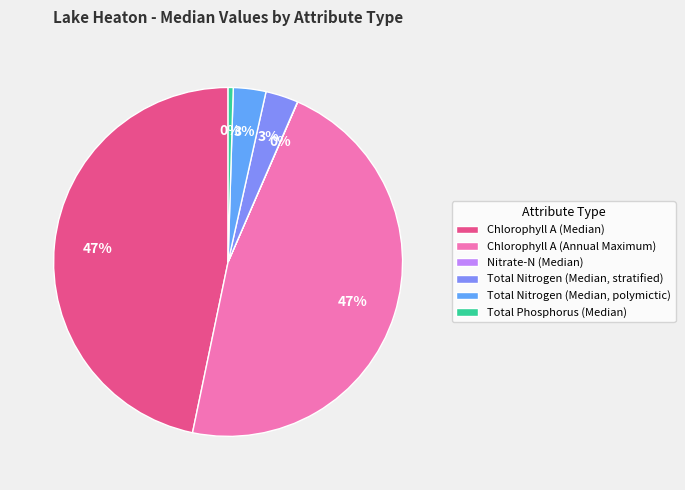

Is there a majority slice in this chart?

No